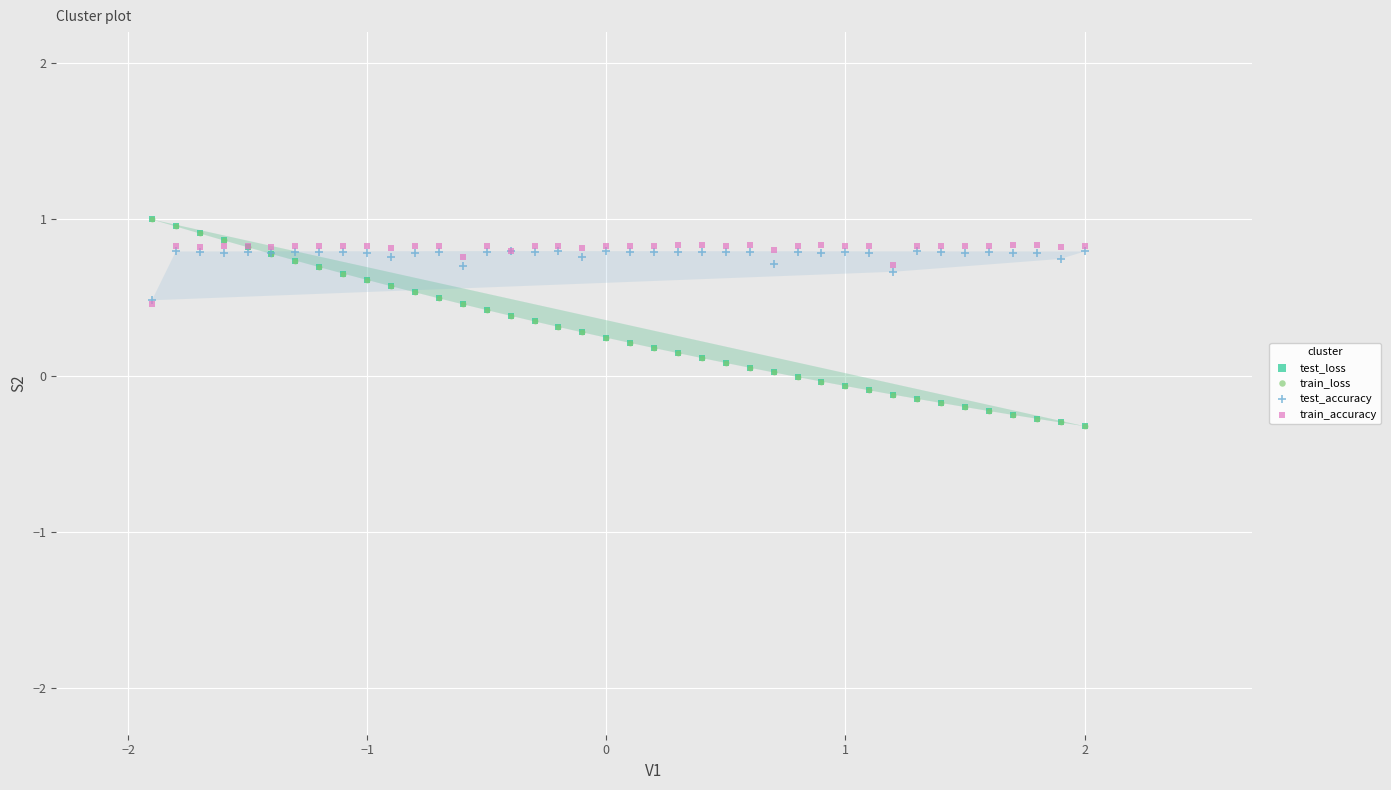

What are all the series names shown in the legend?

test_loss, train_loss, test_accuracy, train_accuracy